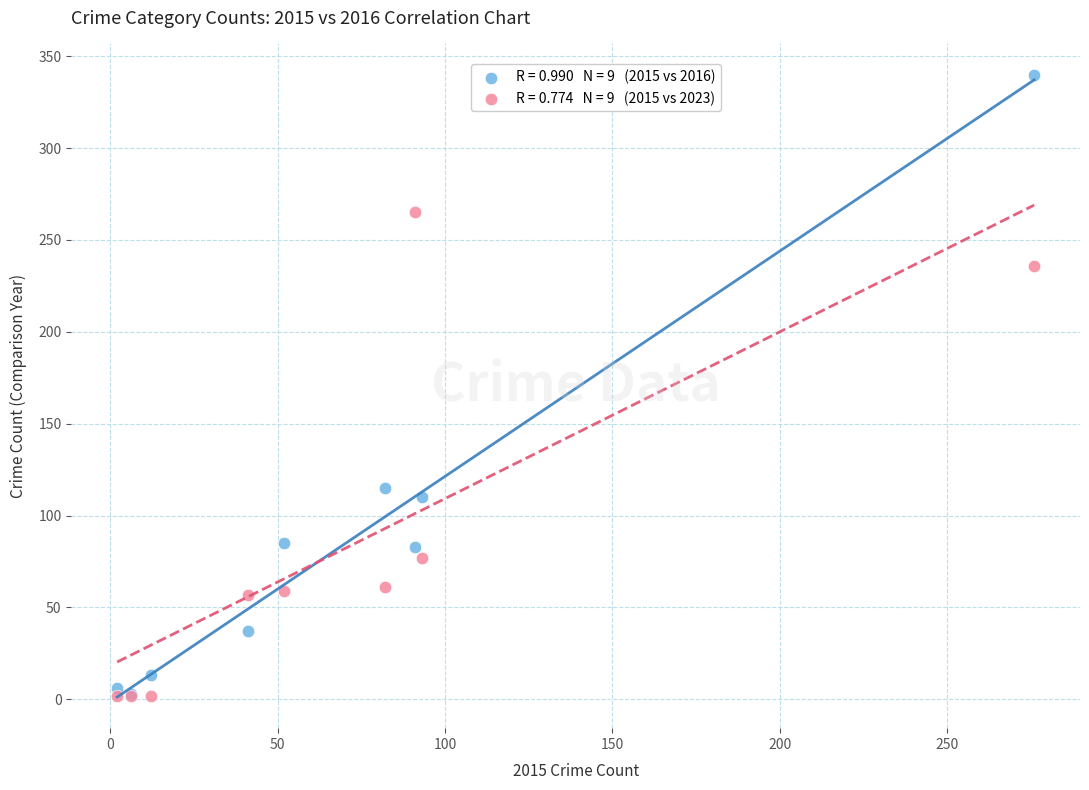

Across all series, what Y value is closest to 171?

115